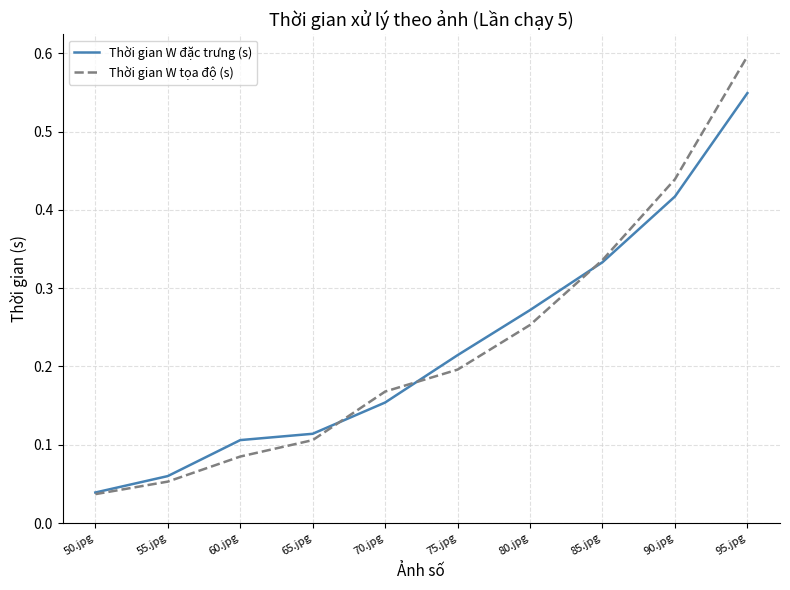

What position from the right is 65.jpg?

7